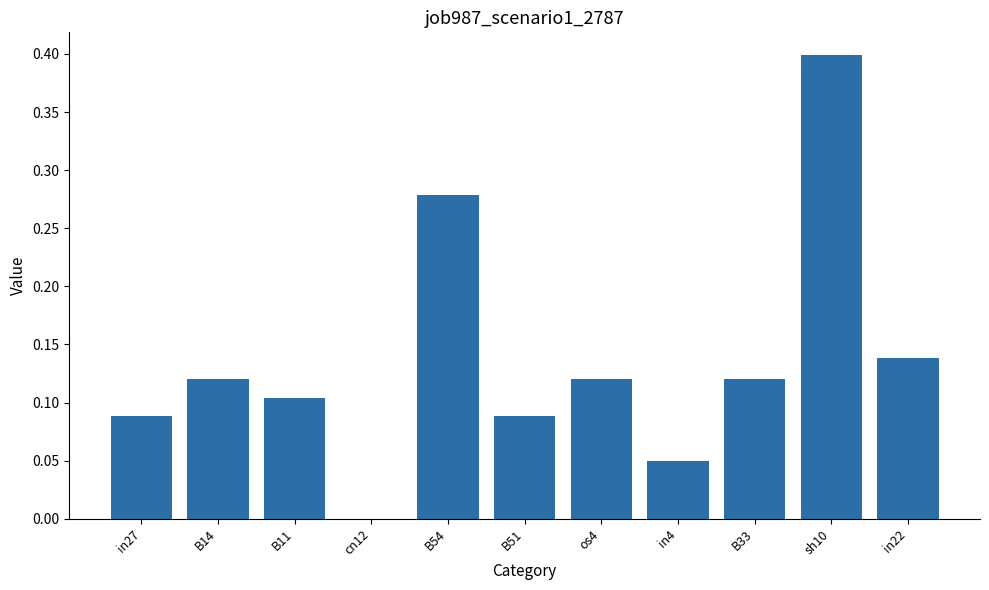

How many positive values are there?

10